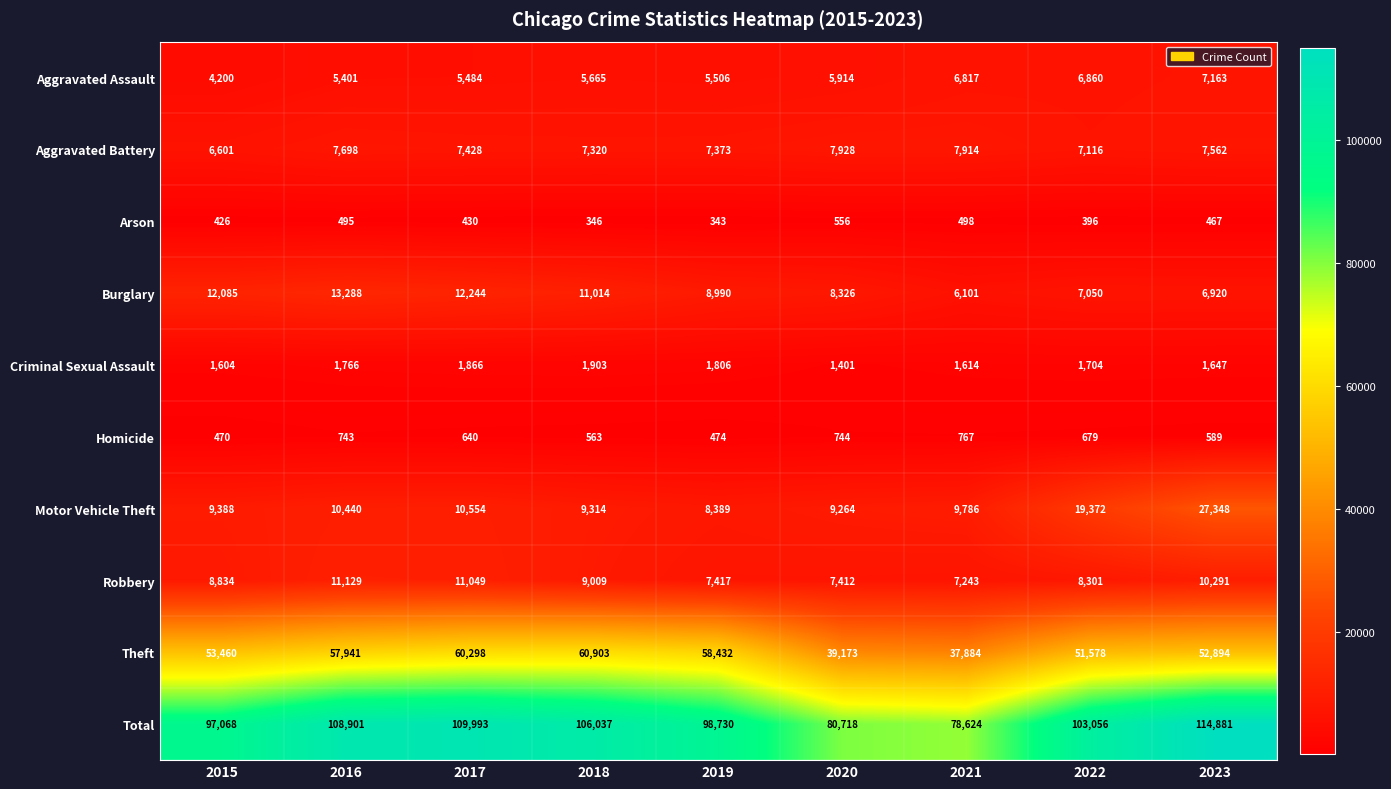

Is it true that Motor Vehicle Theft equals 16073 at 2017?

False